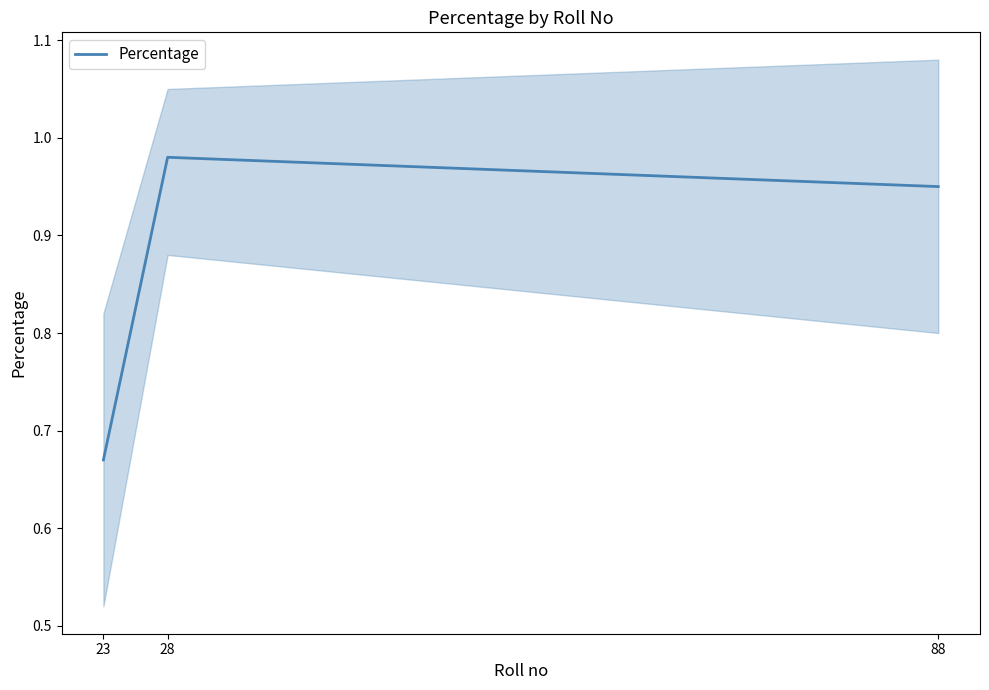

Reading left to right, what are all the values shown in this chart?

23=0.7	28=1.0	88=0.9